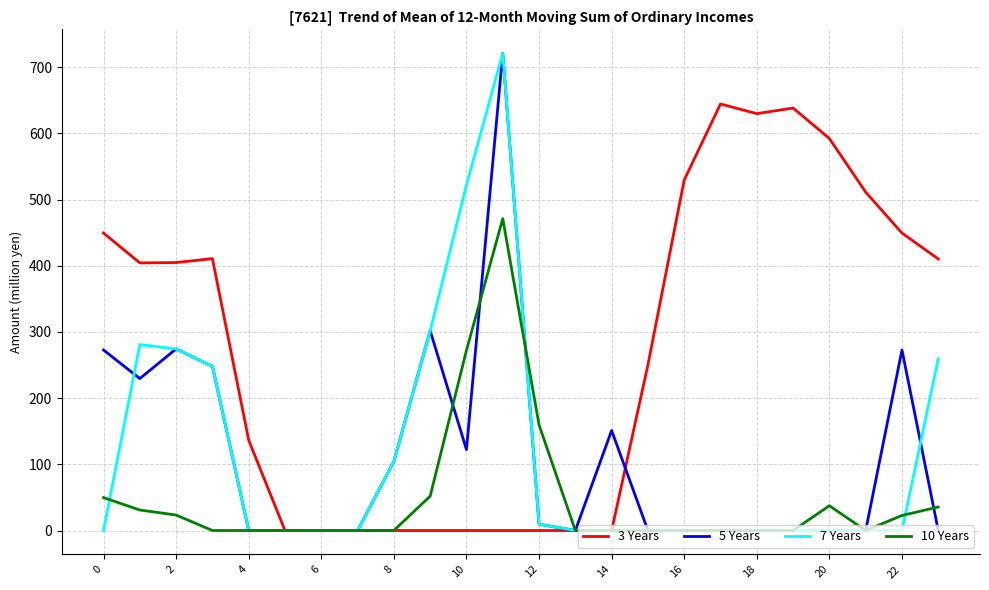

Does the chart have visible grid lines?

Yes